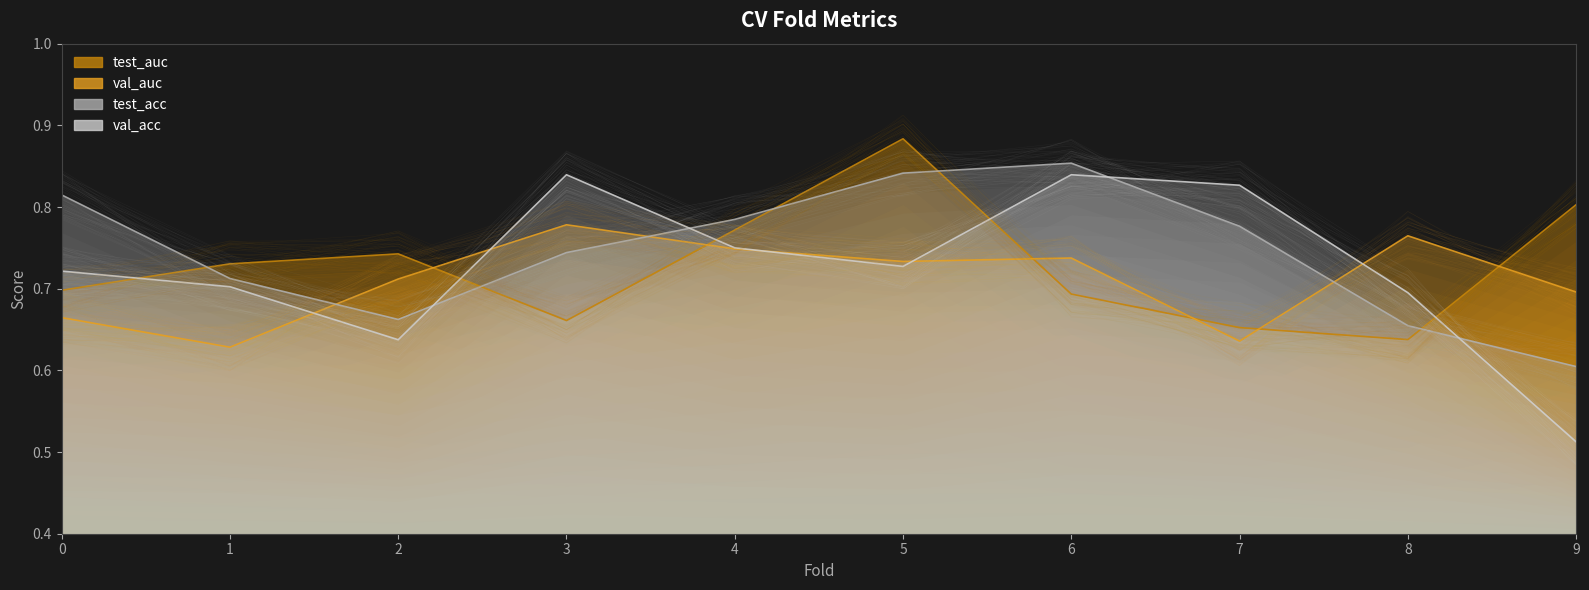

Reading left to right, transcribe all the data shown in this chart.

test_auc: 0=0.7	1=0.7	2=0.7	3=0.7	4=0.8	5=0.9	6=0.7	7=0.7	8=0.6	9=0.8
val_auc: 0=0.7	1=0.6	2=0.7	3=0.8	4=0.7	5=0.7	6=0.7	7=0.6	8=0.8	9=0.7
test_acc: 0=0.8	1=0.7	2=0.7	3=0.7	4=0.8	5=0.8	6=0.9	7=0.8	8=0.7	9=0.6
val_acc: 0=0.7	1=0.7	2=0.6	3=0.8	4=0.8	5=0.7	6=0.8	7=0.8	8=0.7	9=0.5